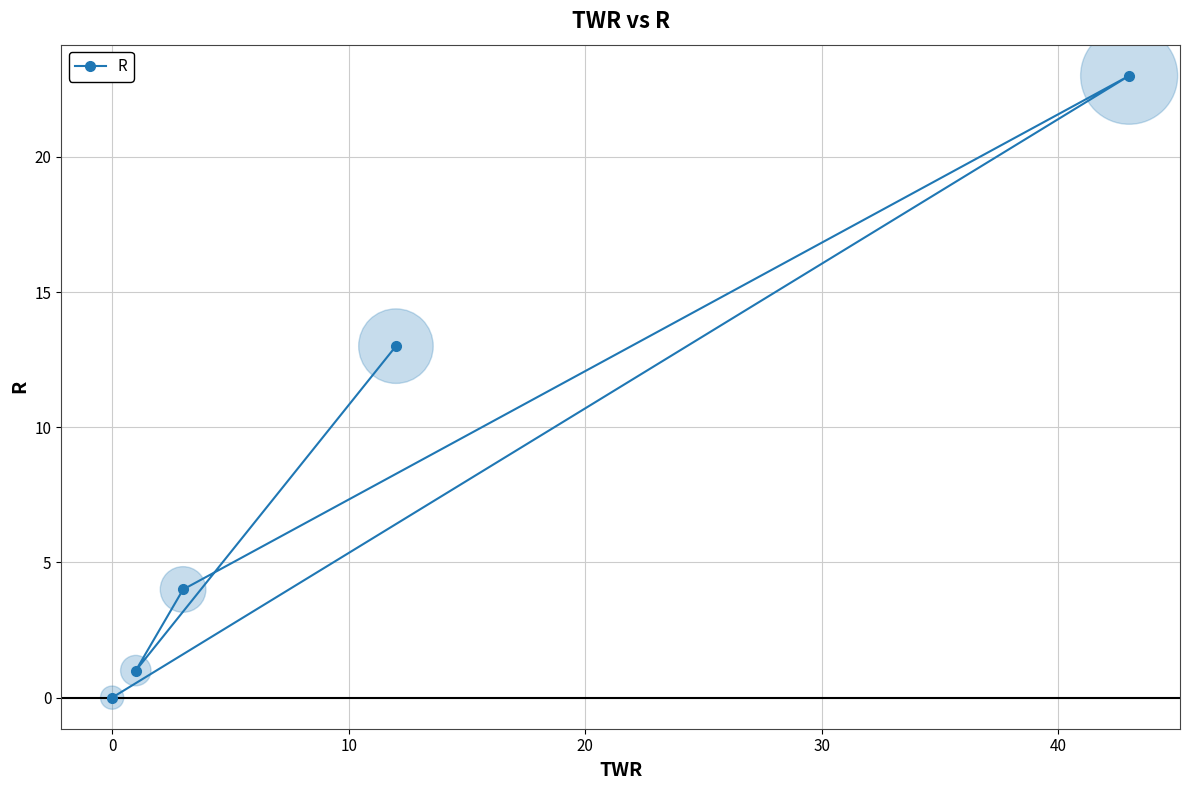

What is the difference between the maximum and second lowest values?

22